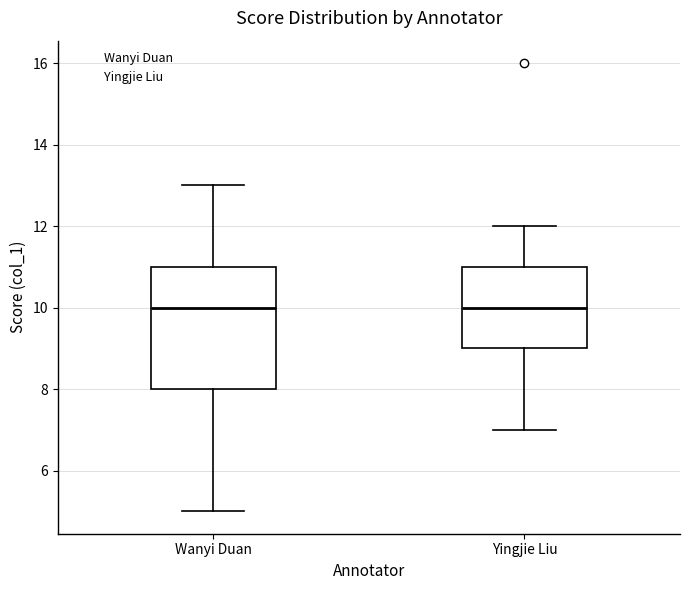

Comparing the boxes themselves (not the whiskers), which one is the tallest?

Wanyi Duan